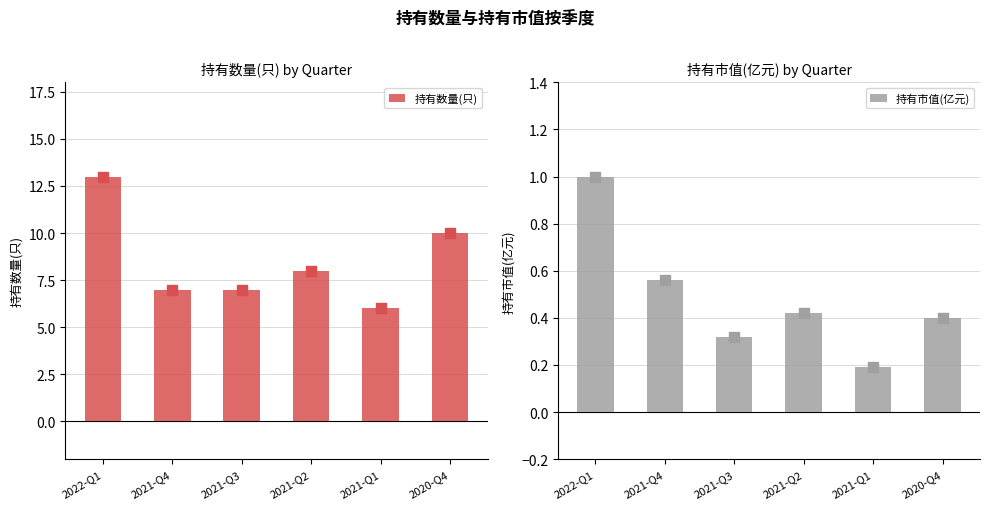

Which series has the widest spread of Y values?

持有数量(只)